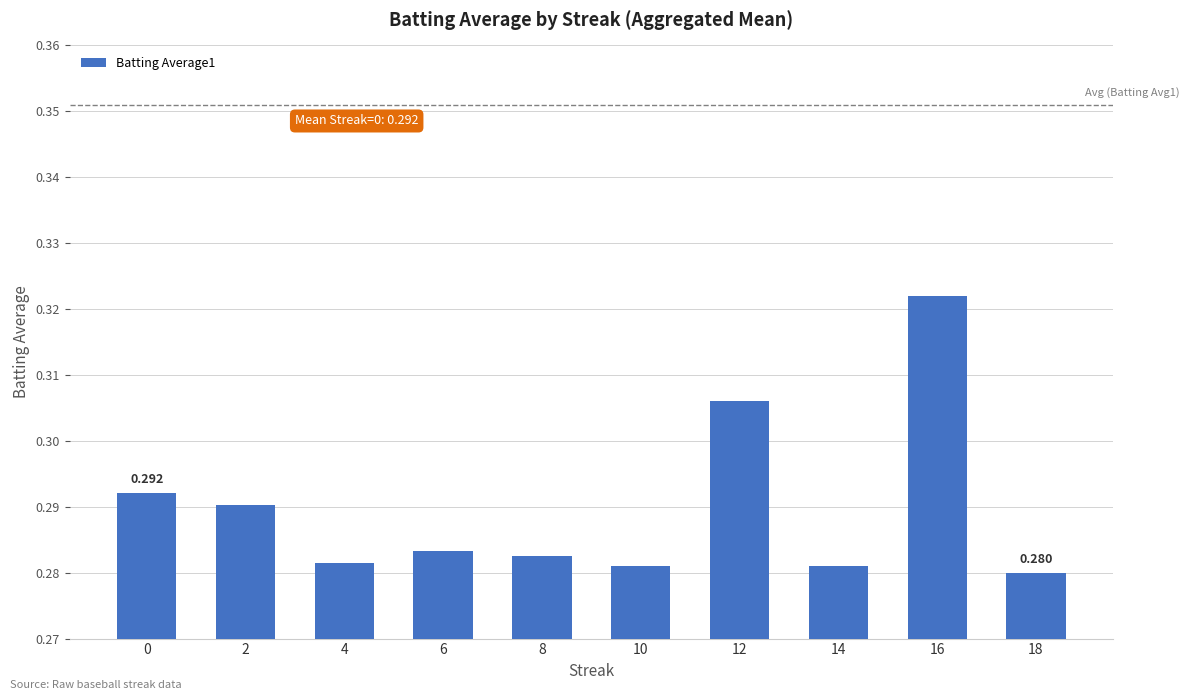

List the labels in order of value, smallest first.

18, 10, 14, 4, 8, 6, 2, 0, 12, 16